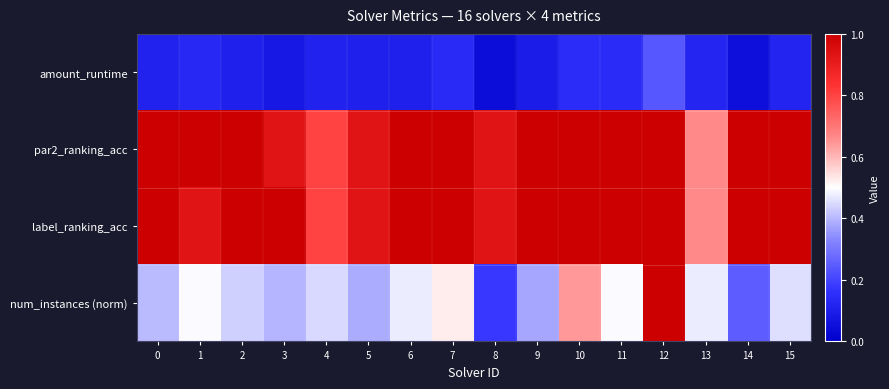

Reading left to right, extract all data points from this chart.

amount_runtime: 0=0.1	1=0.1	2=0.1	3=0.1	4=0.1	5=0.1	6=0.1	7=0.1	8=0.0	9=0.1	10=0.1	11=0.1	12=0.2	13=0.1	14=0.1	15=0.1
par2_ranking_acc: 0=1.0	1=1.0	2=1.0	3=0.9	4=0.8	5=0.9	6=1.0	7=1.0	8=0.9	9=1.0	10=1.0	11=1.0	12=1.0	13=0.7	14=1.0	15=1.0
label_ranking_acc: 0=1.0	1=0.9	2=1.0	3=1.0	4=0.8	5=0.9	6=1.0	7=1.0	8=0.9	9=1.0	10=1.0	11=1.0	12=1.0	13=0.7	14=1.0	15=1.0
num_instances (norm): 0=0.4	1=0.5	2=0.4	3=0.4	4=0.4	5=0.4	6=0.5	7=0.5	8=0.2	9=0.4	10=0.6	11=0.5	12=1.0	13=0.5	14=0.2	15=0.5